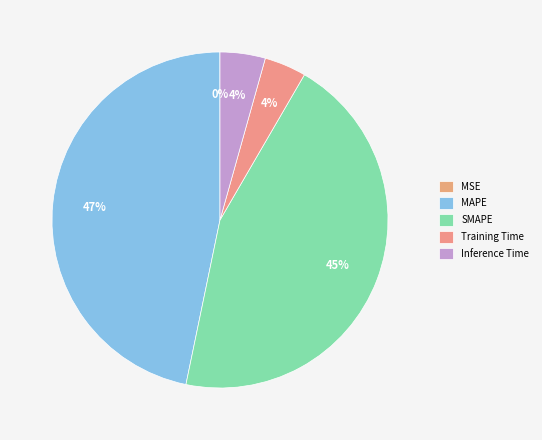

How many slices are in this pie chart?

5